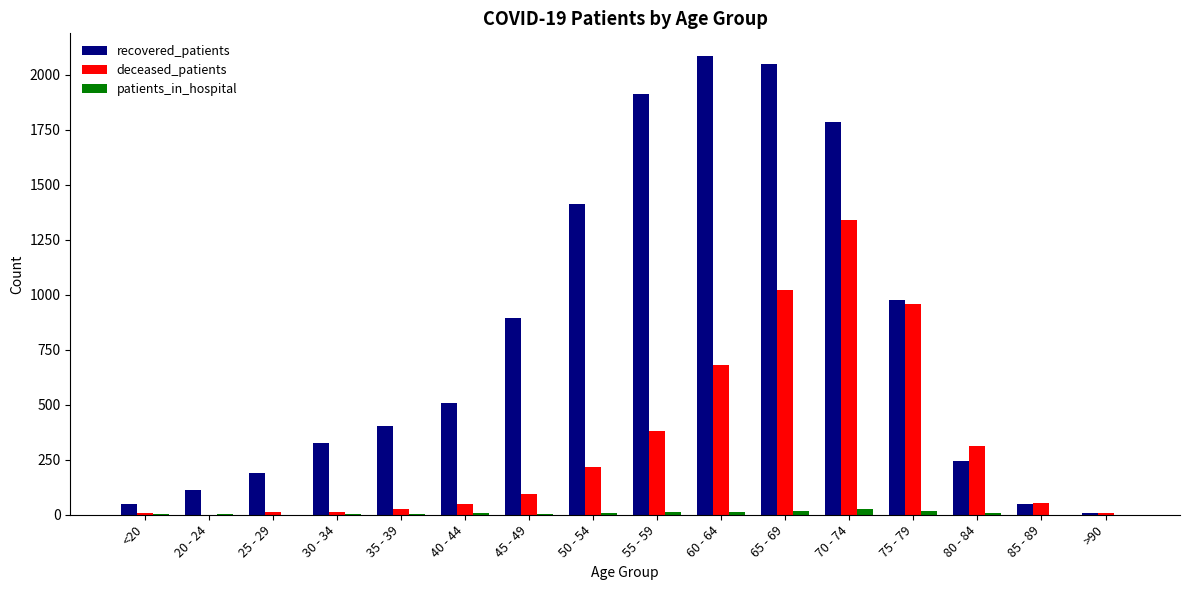

Is the value of deceased_patients at 55 - 59 greater than the value of recovered_patients at 75 - 79?

No